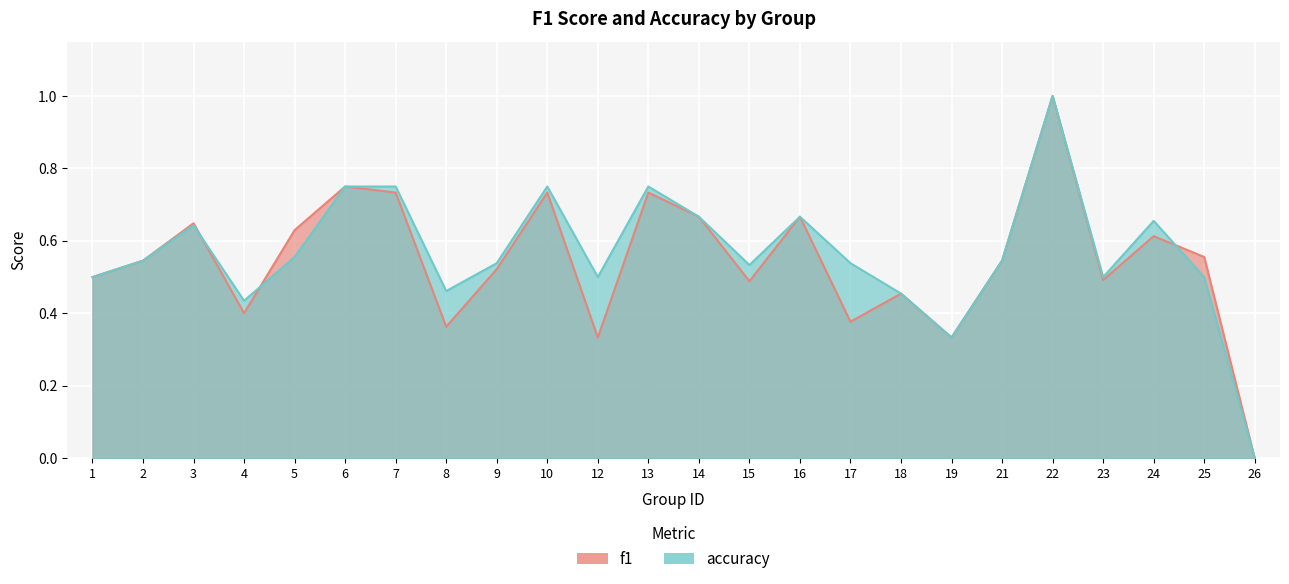

Is it true that f1 equals 0.7 at 7?

True